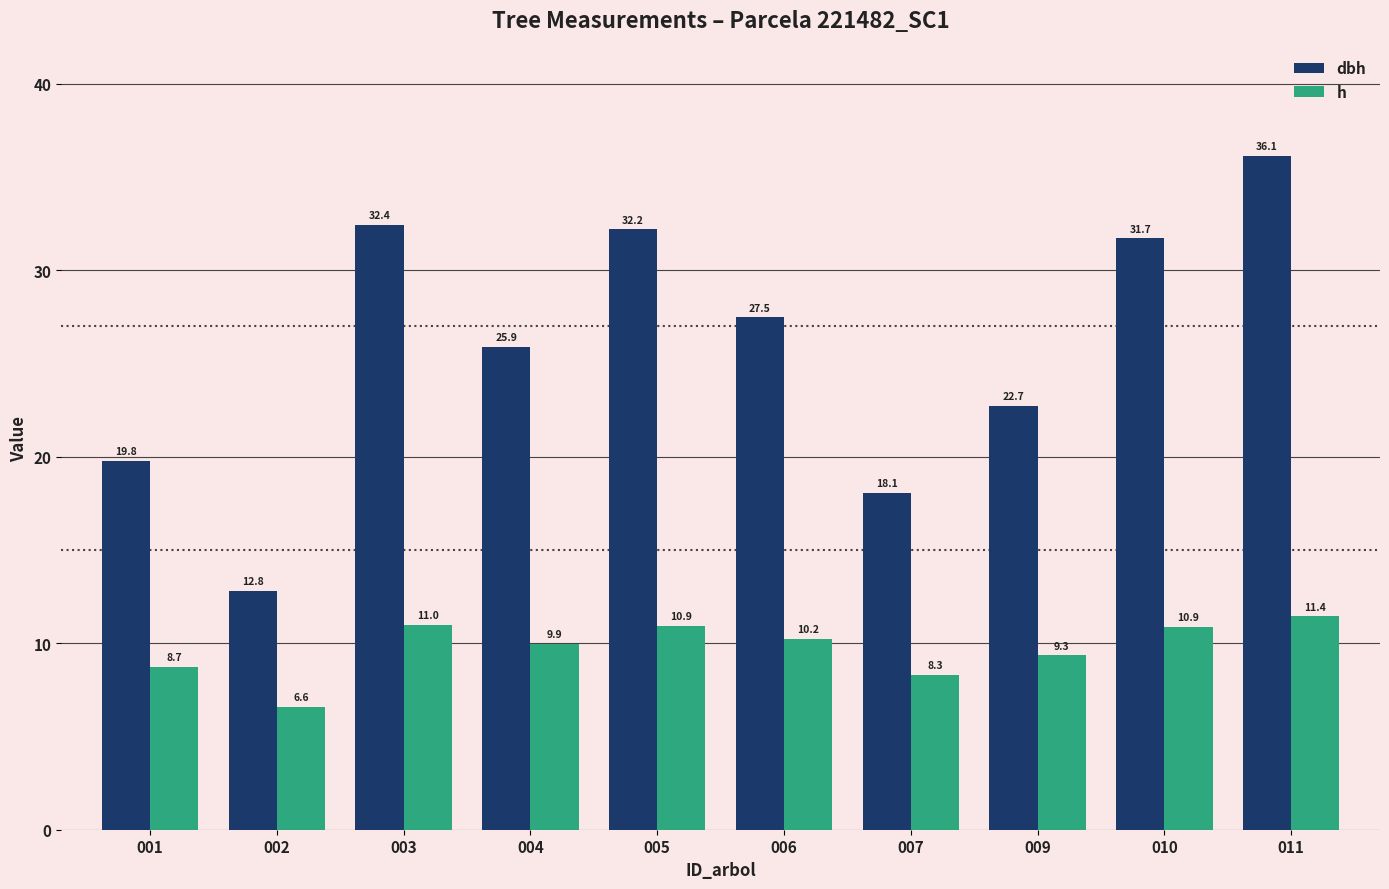

List the series in order of their peak value, highest first.

dbh, h